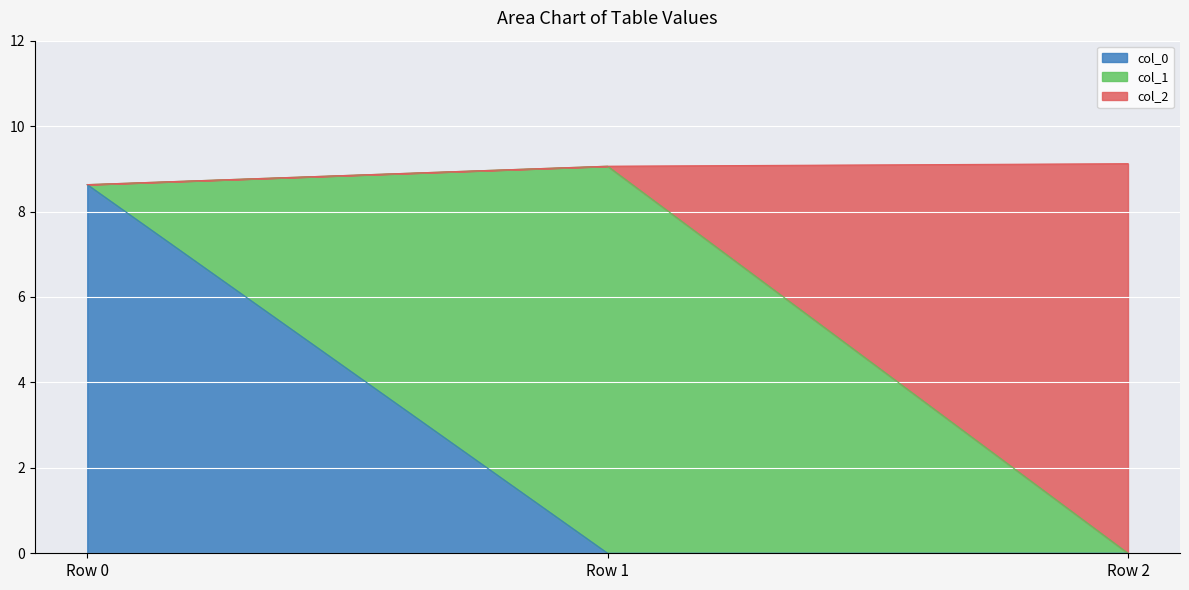

What is the maximum value for col_0?

8.6